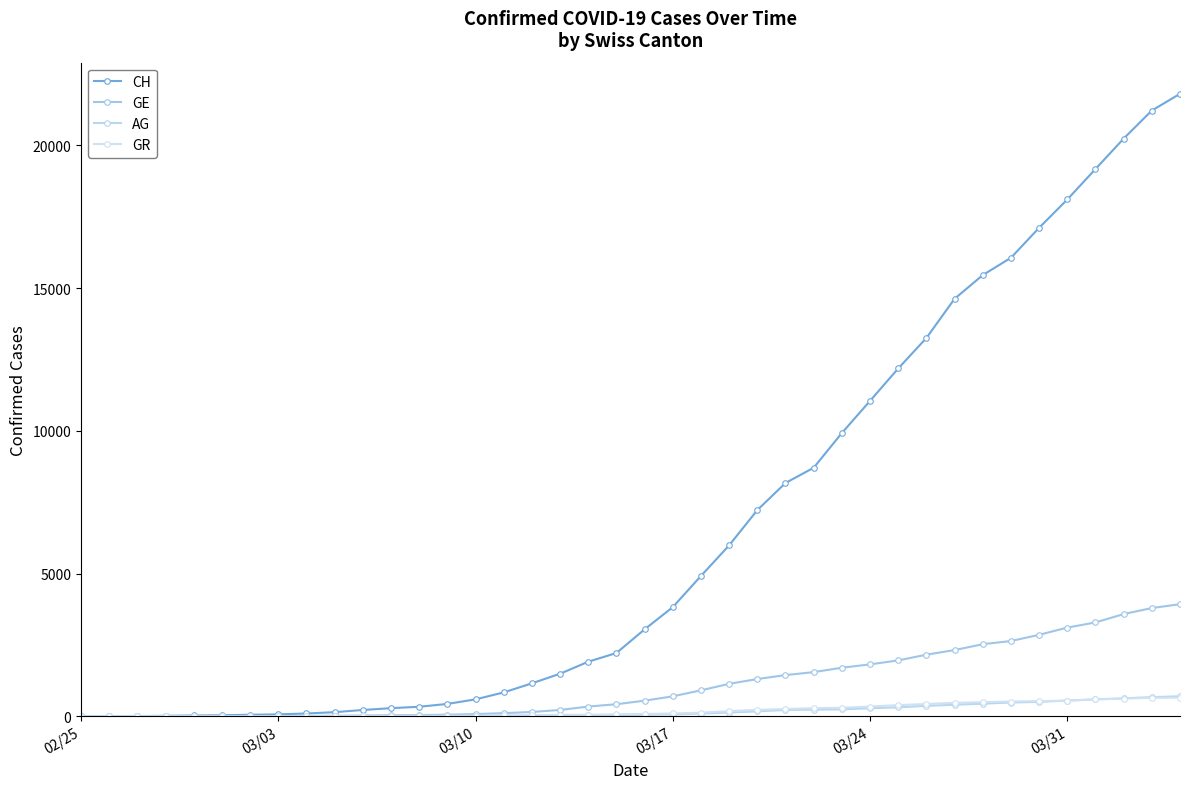

Which series has the largest range (max minus min)?

CH